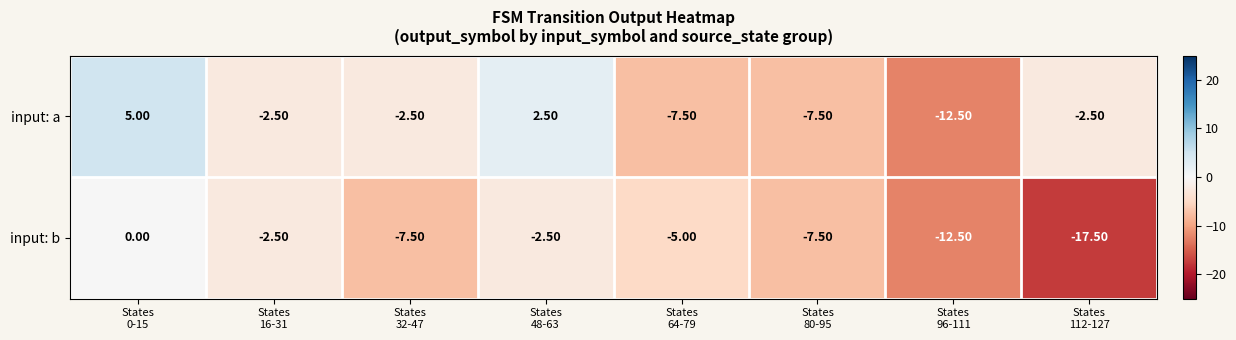

Which series has the largest total across all categories?

input: a